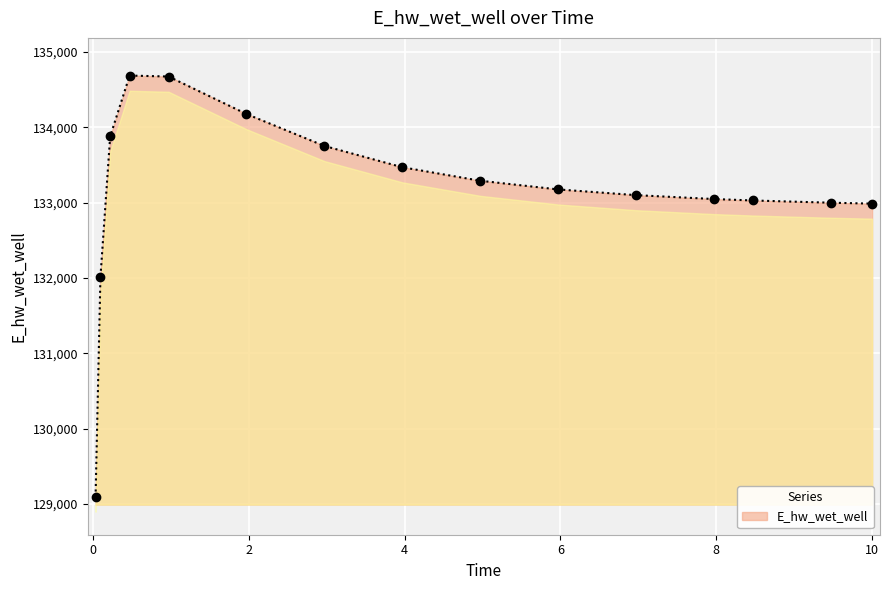

True or false: there are more than 0 points higher than both neighbors.

True